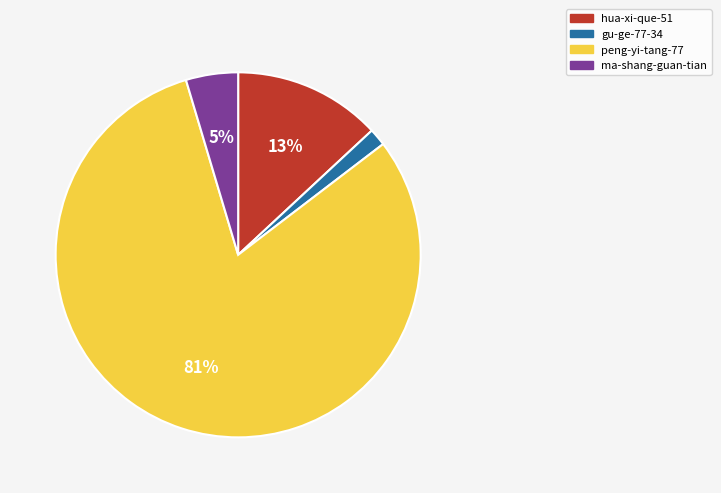

True or false: hua-xi-que-51 accounts for 23% of the total.

False